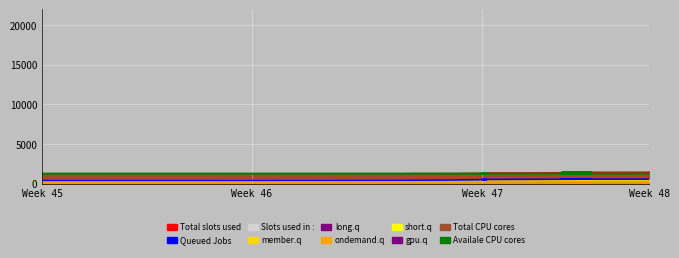

Which series has the largest total across all categories?

Availale CPU cores